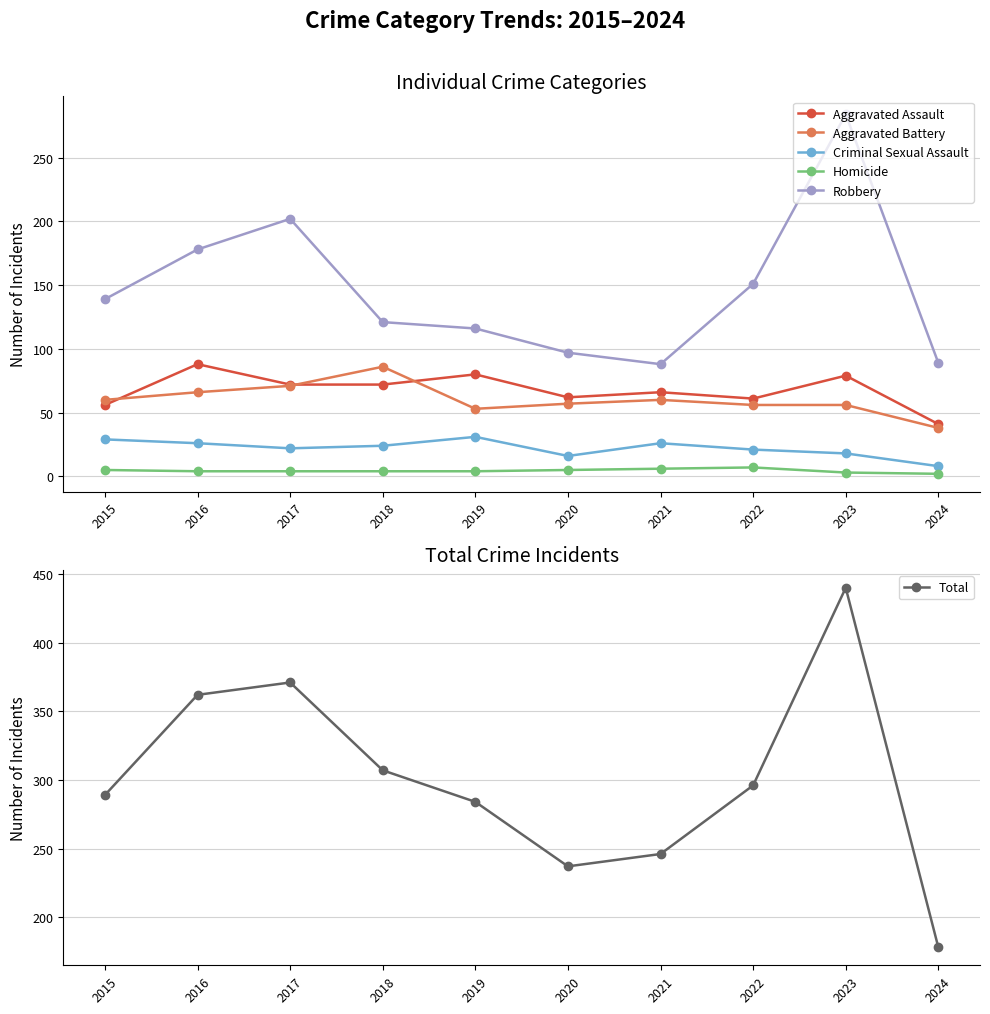

True or false: Robbery and Aggravated Battery intersect in this chart.

False